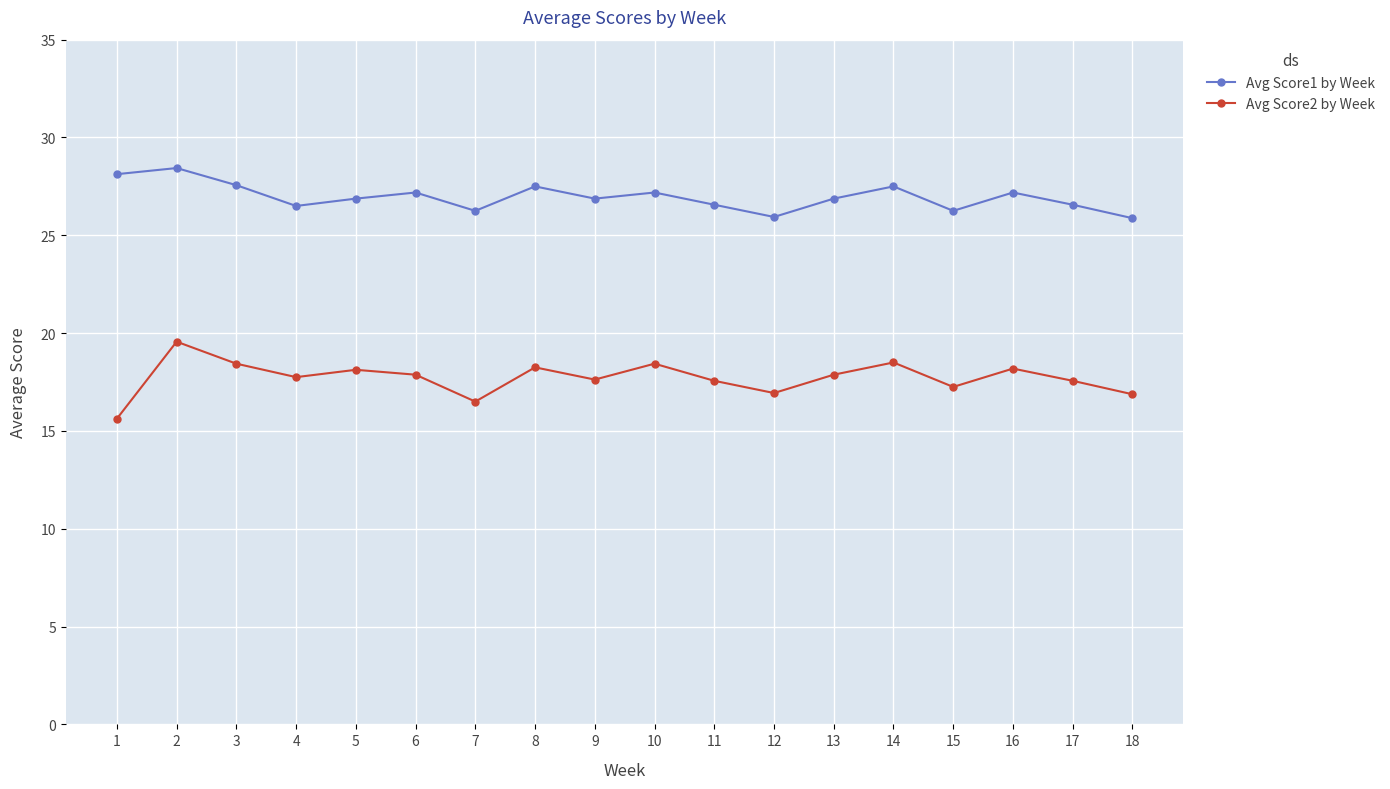

Read the Avg Score2 by Week value at 4.

17.8